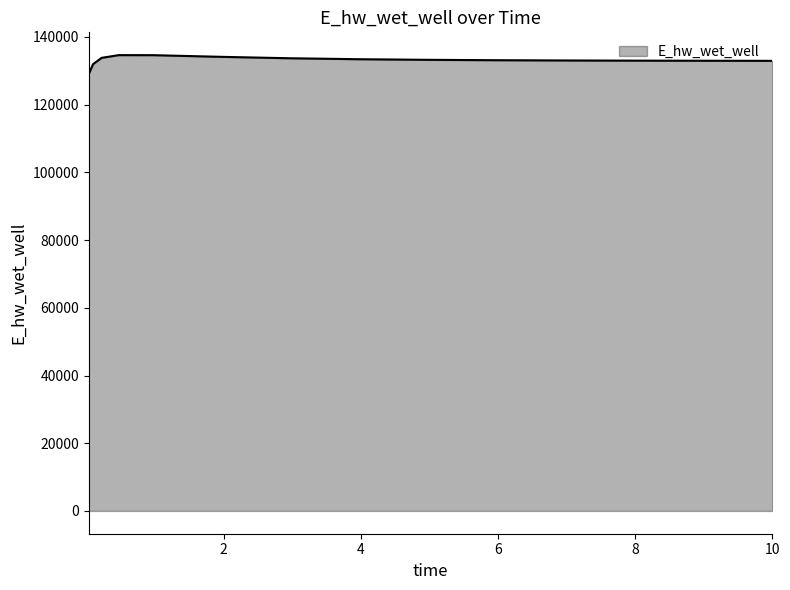

What is the difference between the maximum and minimum values?

5557.8